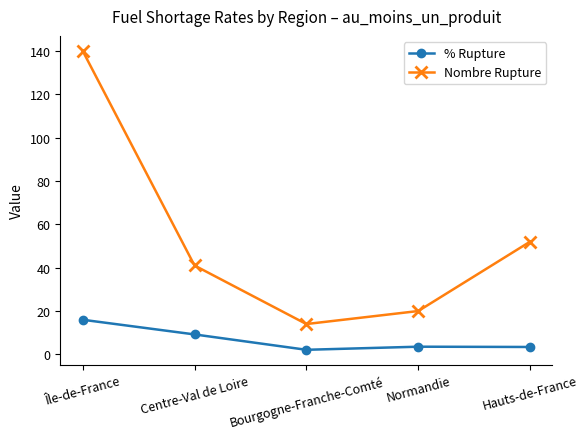

The value of Nombre Rupture at Hauts-de-France is 52.0. True or false?

True